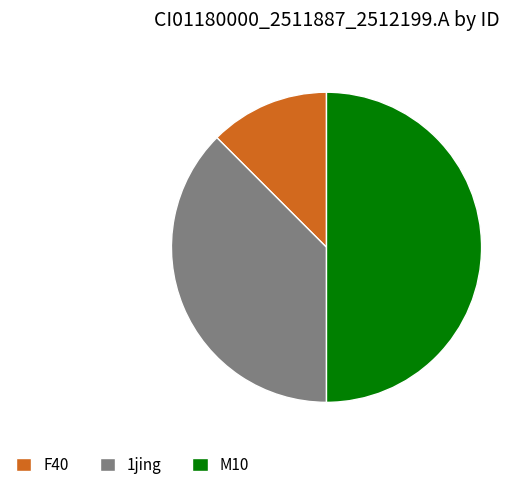

Is the sum of F40 and M10 greater than half?

Yes